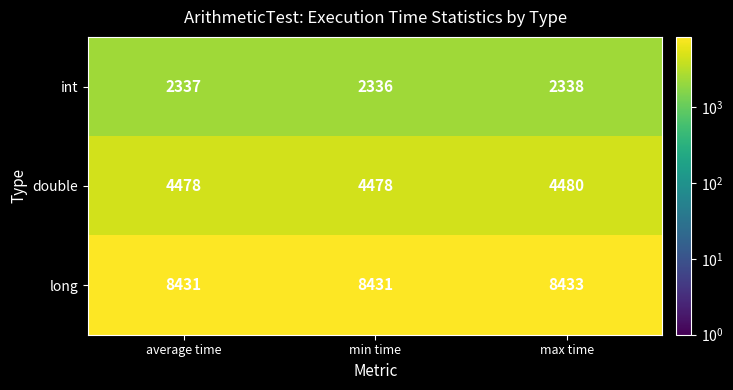

What is the spread (max minus min) of values at min time?

6095